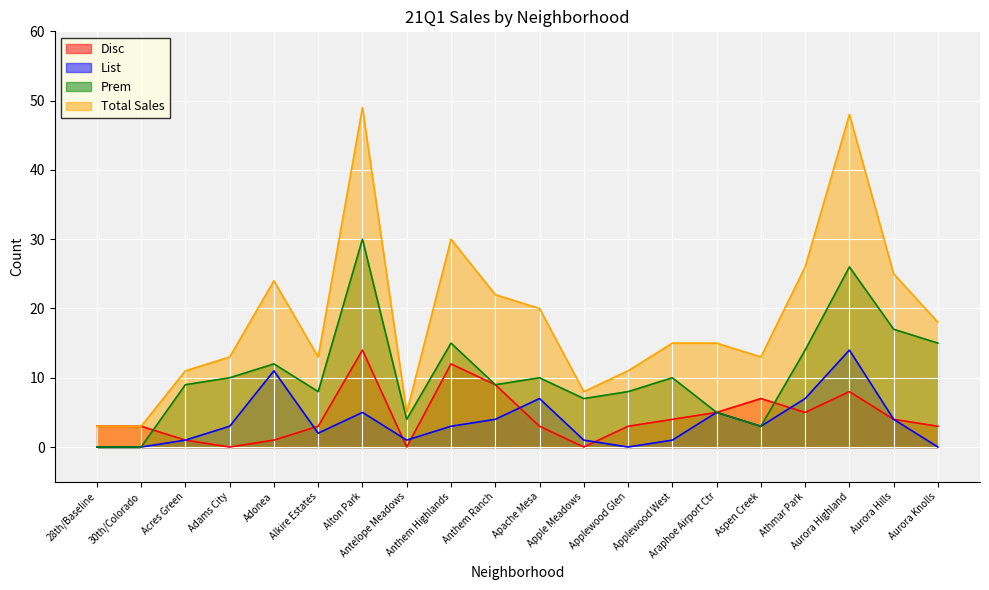

What is the average value of the Prem series?

11